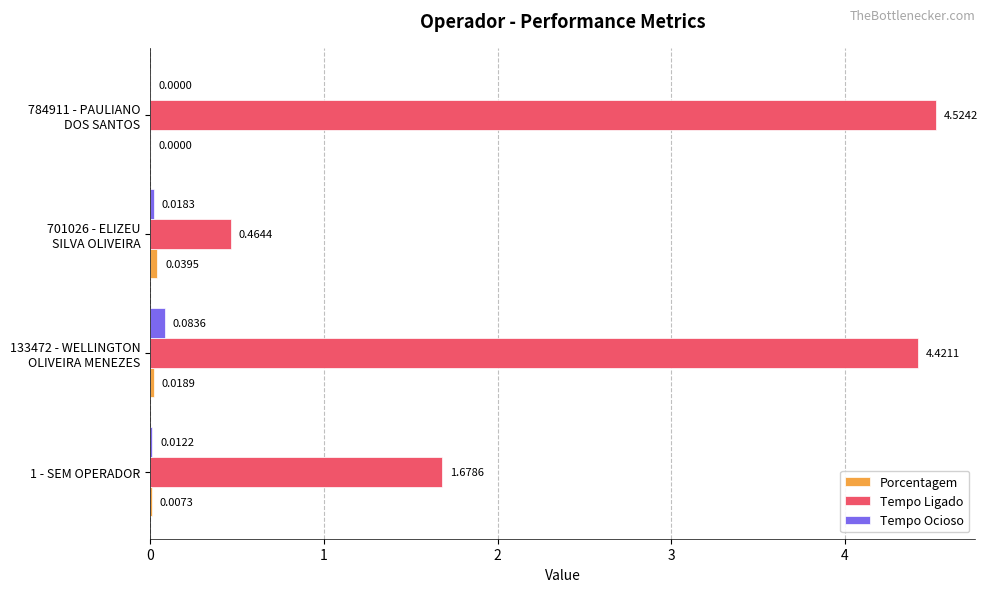

How many values in Tempo Ocioso are above zero?

3